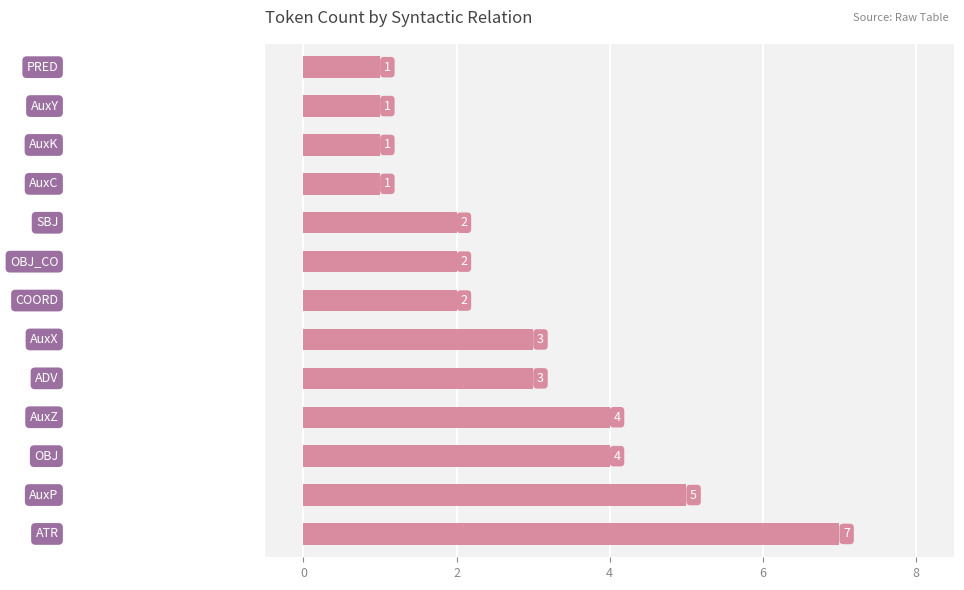

Count the values in the range 1 to 4.

11